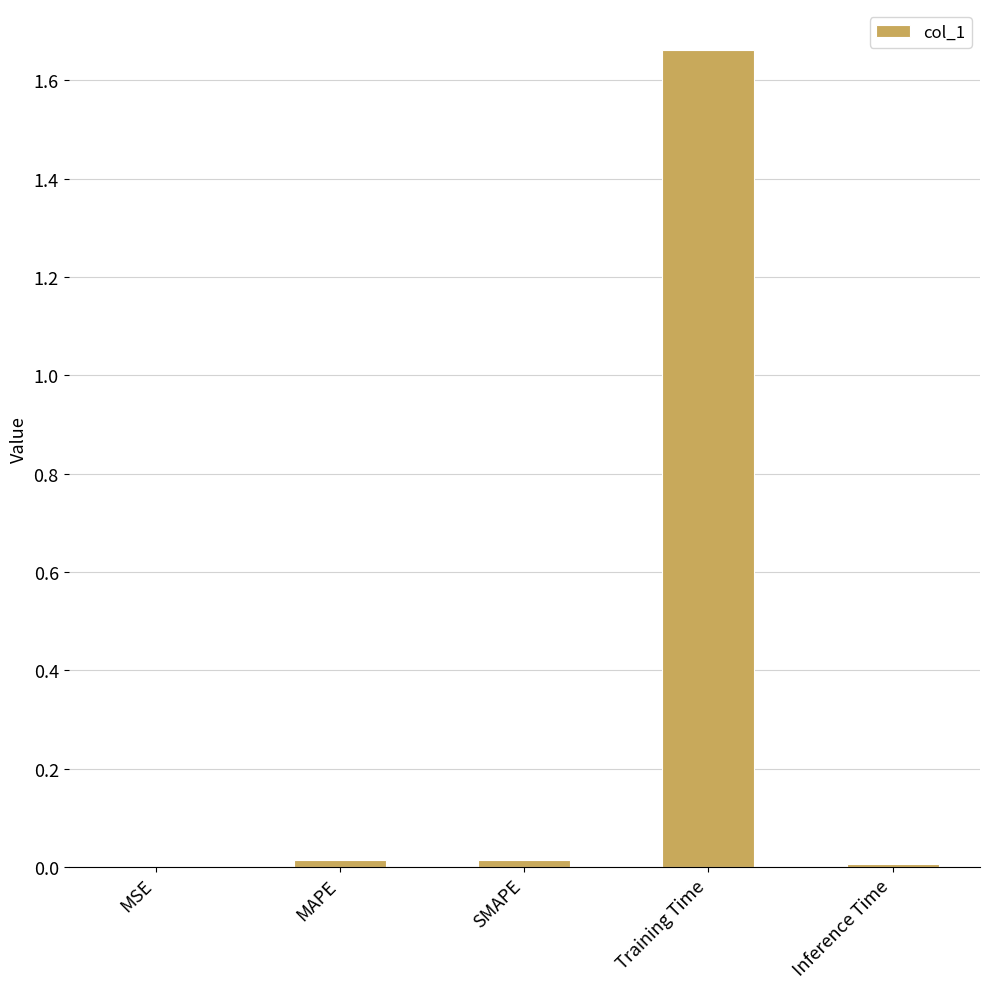

Is it true that the value at Training Time is 0.7?

False